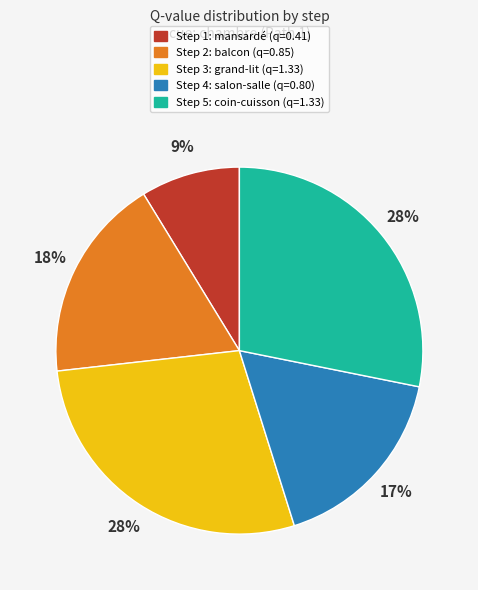

Between Step 5 and Step 2, which is larger?

Step 5